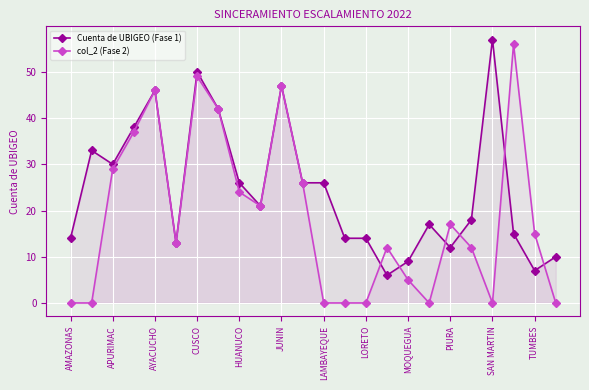

What are all the series names shown in the legend?

Cuenta de UBIGEO (Fase 1), col_2 (Fase 2)